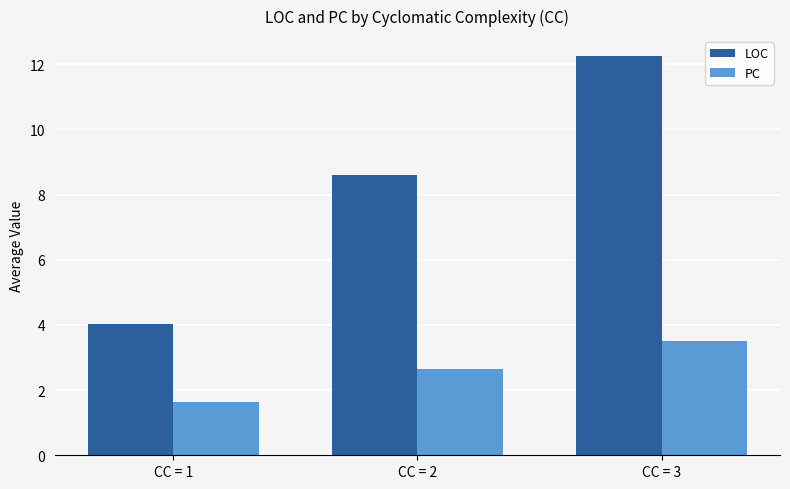

What is the value of the LOC bar at the 2nd from the left?

8.6